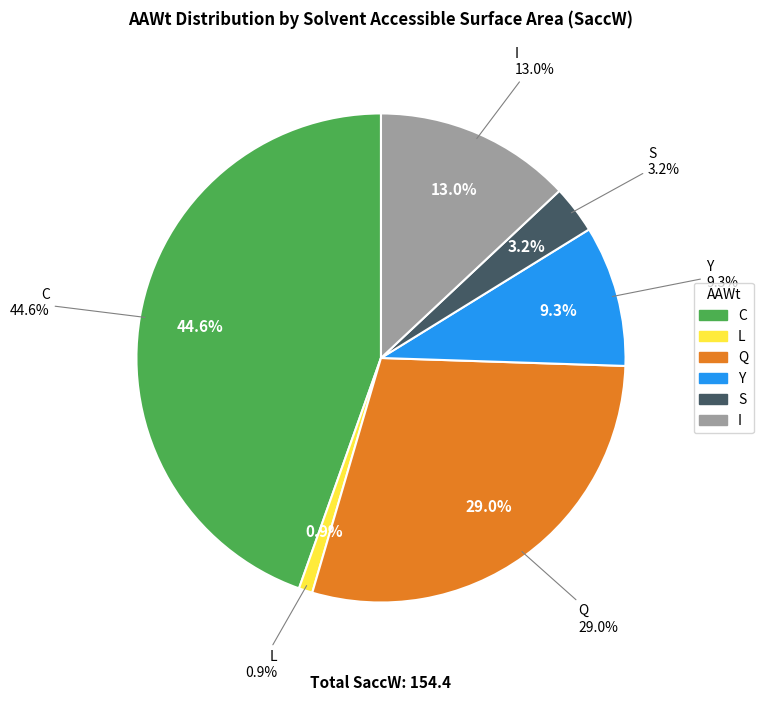

Which category has the biggest portion of the pie?

C